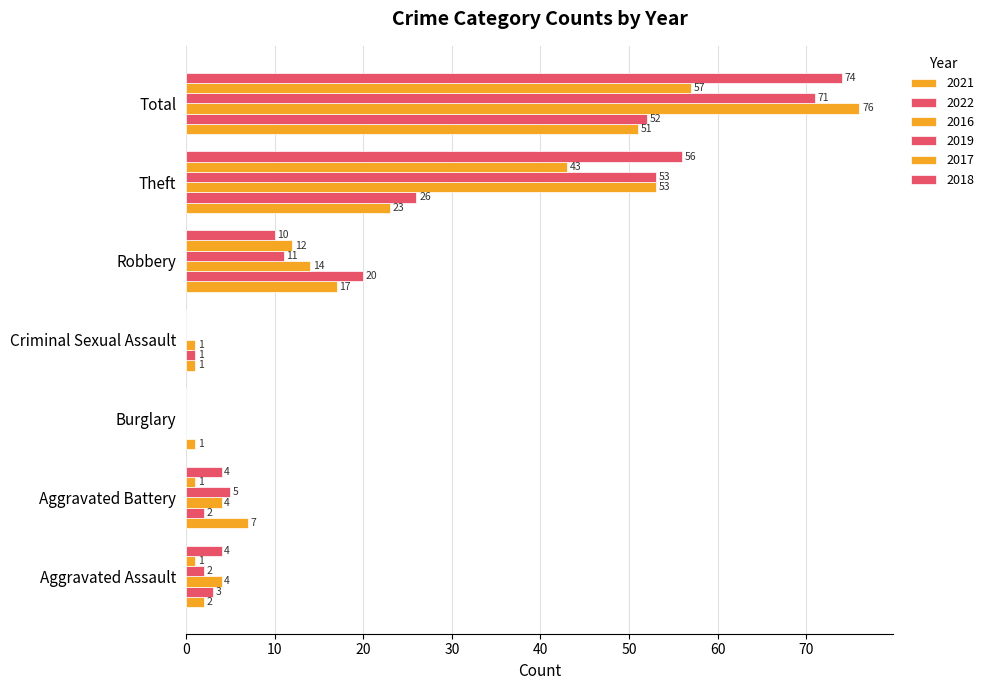

How many series are shown in this chart?

6